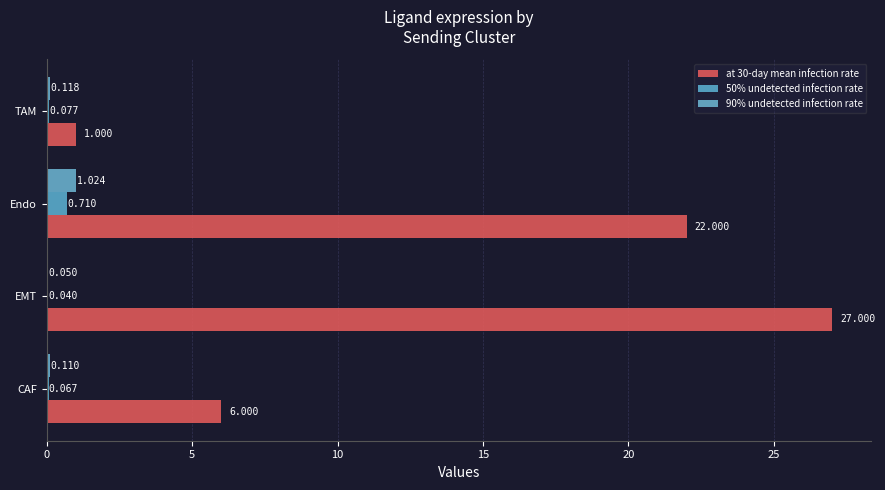

What are all the series names shown in the legend?

at 30-day mean infection rate, 50% undetected infection rate, 90% undetected infection rate